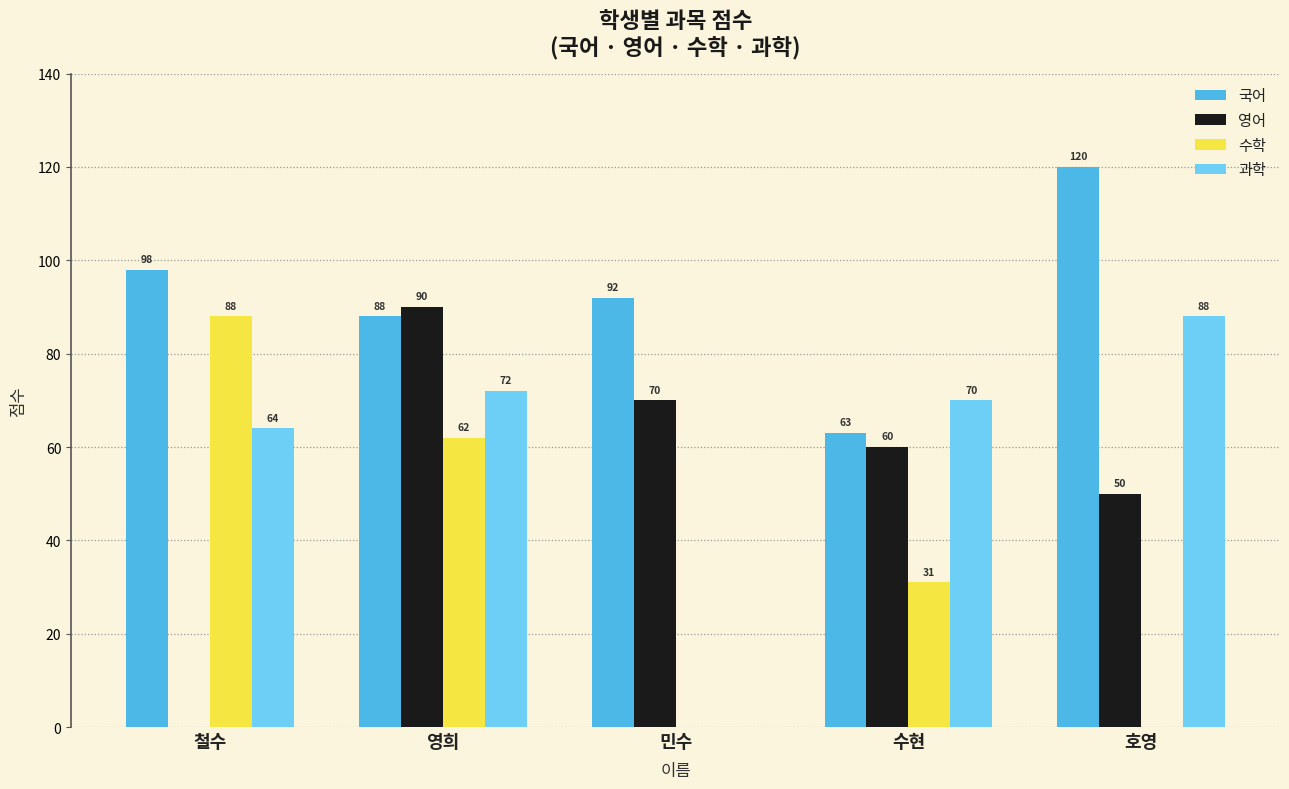

Where is 과학 nearest to the value 44?

철수